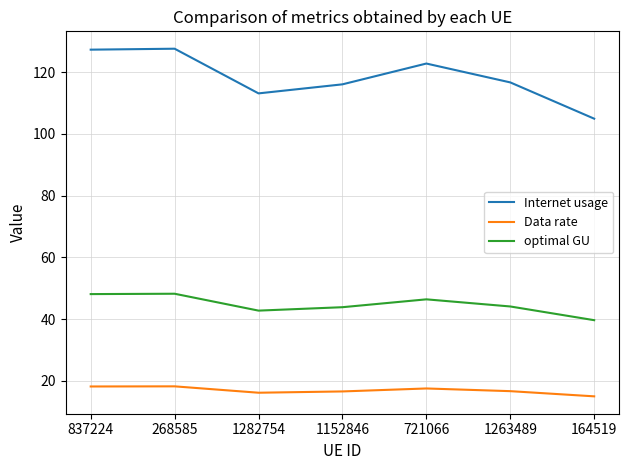

List the series in order of their overall mean, lowest first.

Data rate, optimal GU, Internet usage